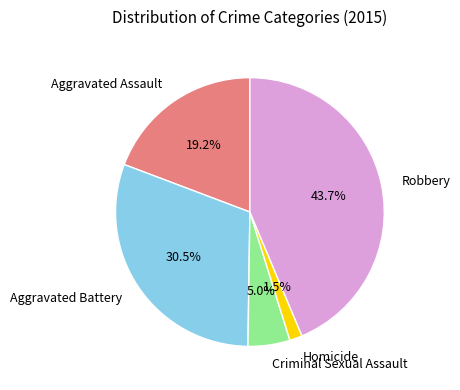

Is it true that Aggravated Assault is 25% of the pie?

False